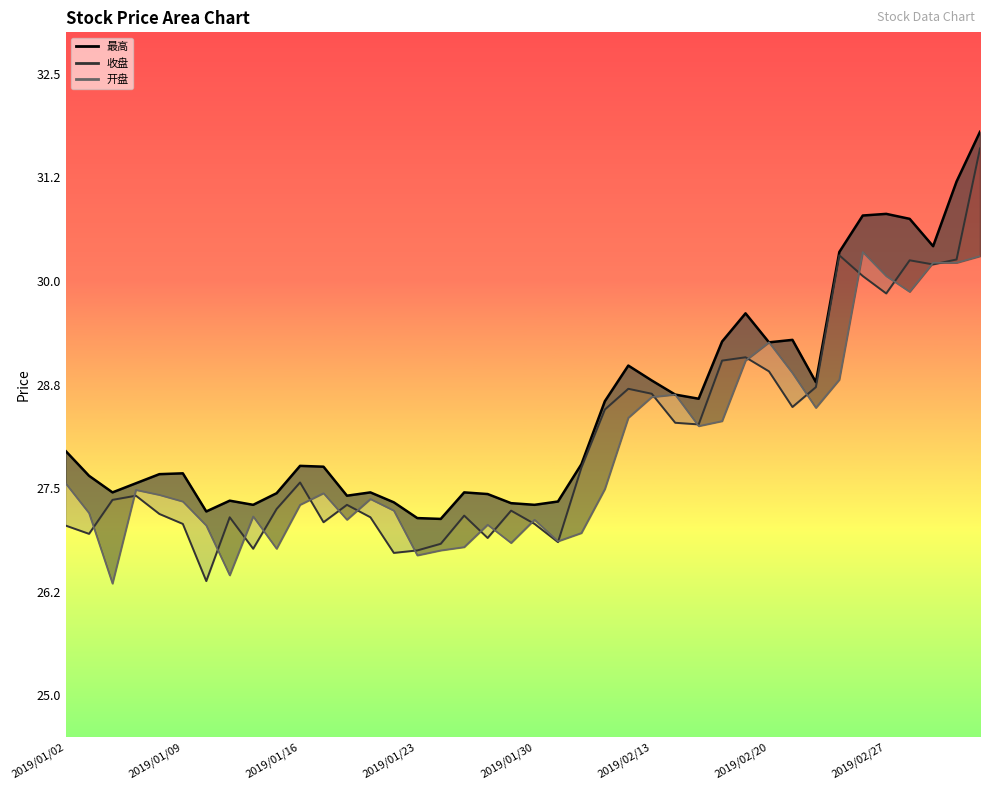

Count the number of data series in this chart.

3